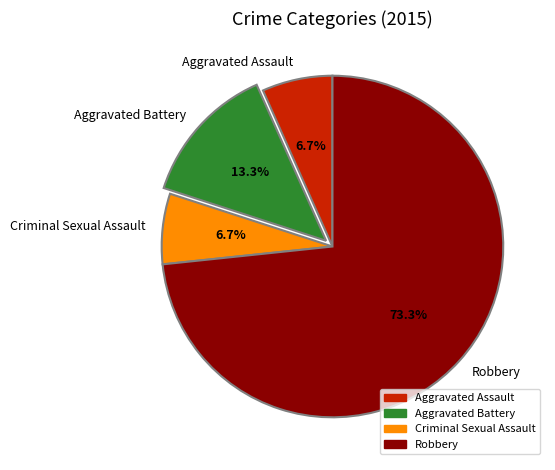

The Aggravated Battery slice represents 13% of the pie. True or false?

True